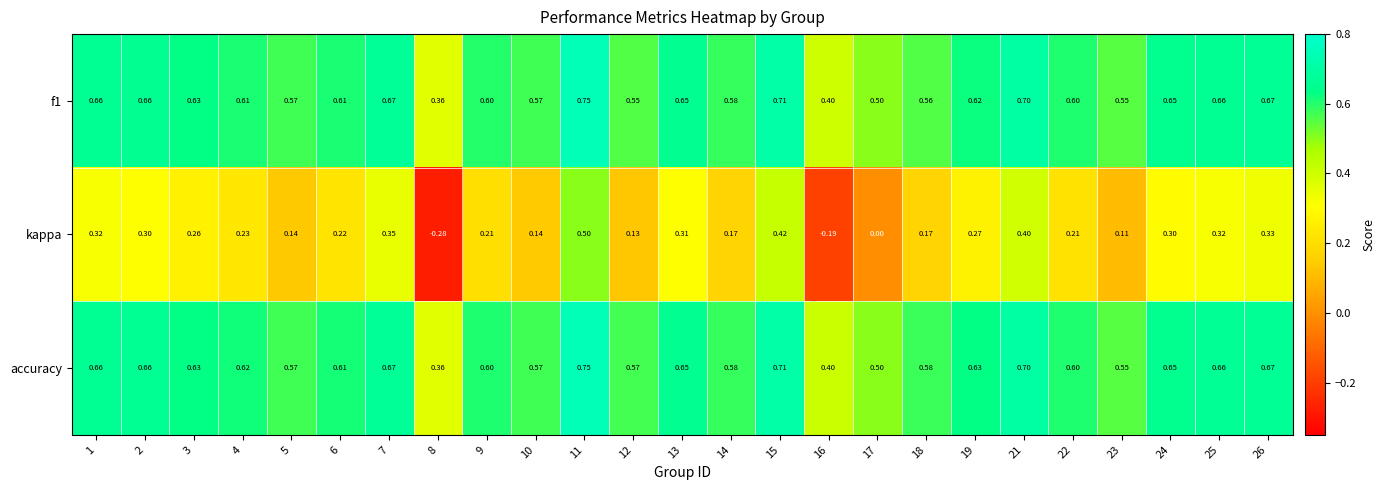

Which series has the largest total across all categories?

accuracy